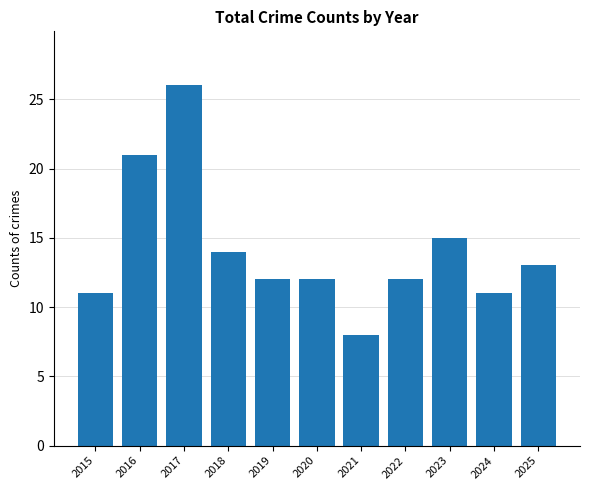

Where does the data first go above 12?

2016